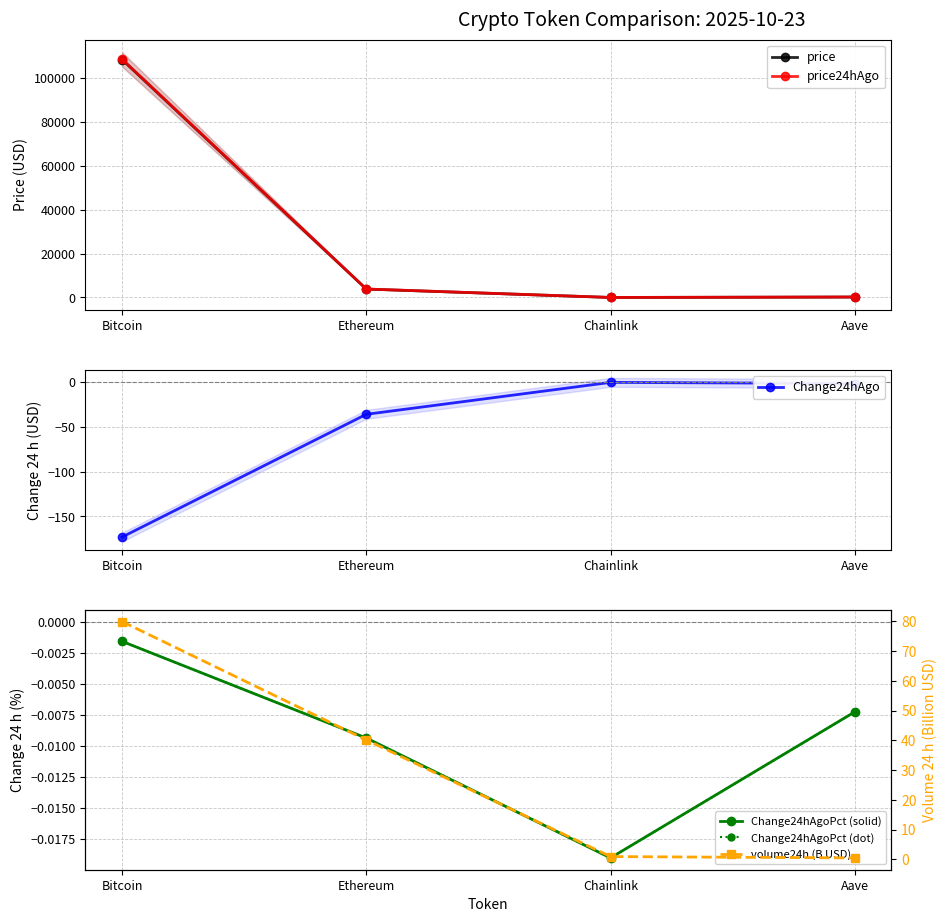

What is the smallest value displayed?

-173.0